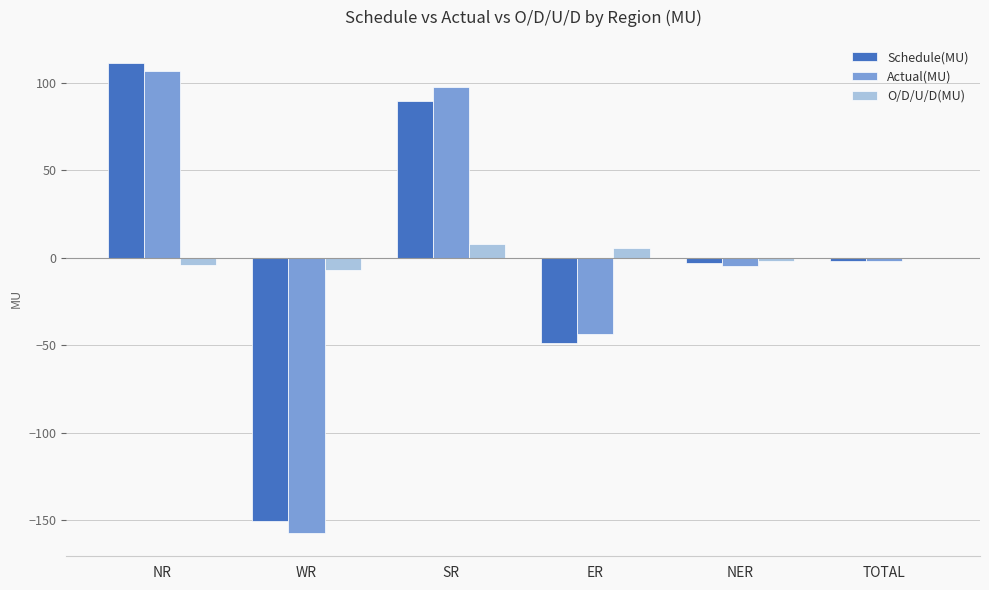

Reading left to right, extract all data points from this chart.

Schedule(MU): 111.0	-150.4	89.7	-48.9	-3.3	-1.9
Actual(MU): 106.5	-157.3	97.5	-43.7	-5.1	-2.1
O/D/U/D(MU): -4.5	-6.9	7.8	5.2	-1.8	-0.2